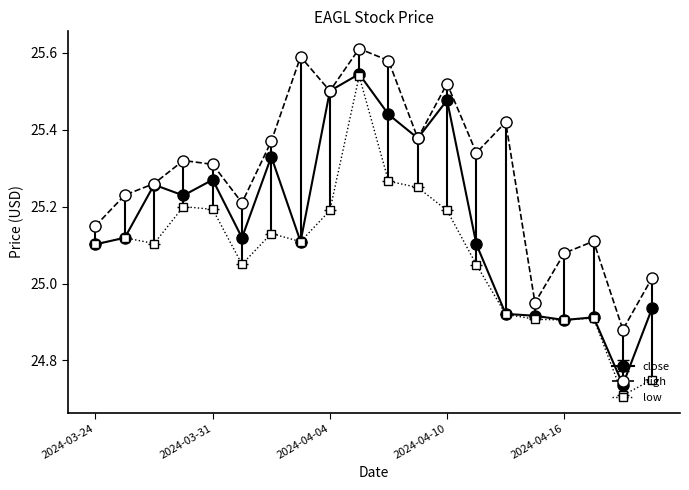

Which series has the largest range (max minus min)?

low